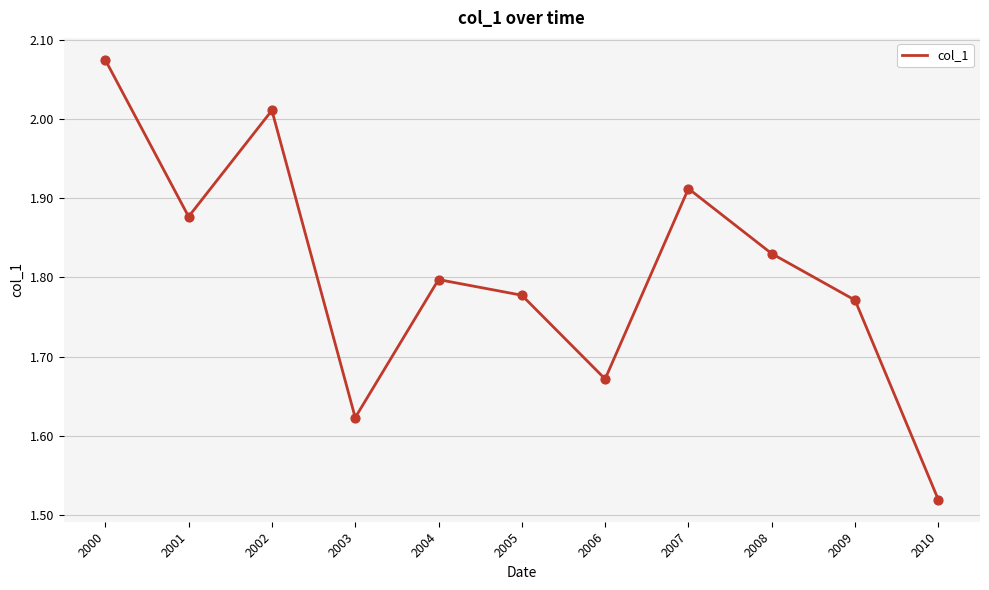

Approximately how many times larger is the value at 2000 compared to 2002?

1.0